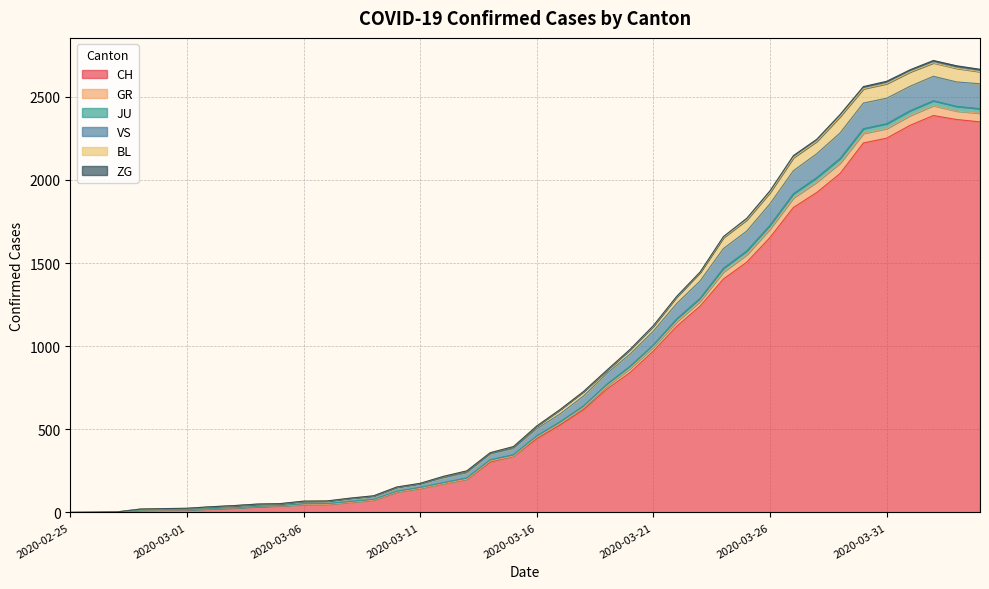

True or false: CH has a value of 697 at 2020-03-30.

False